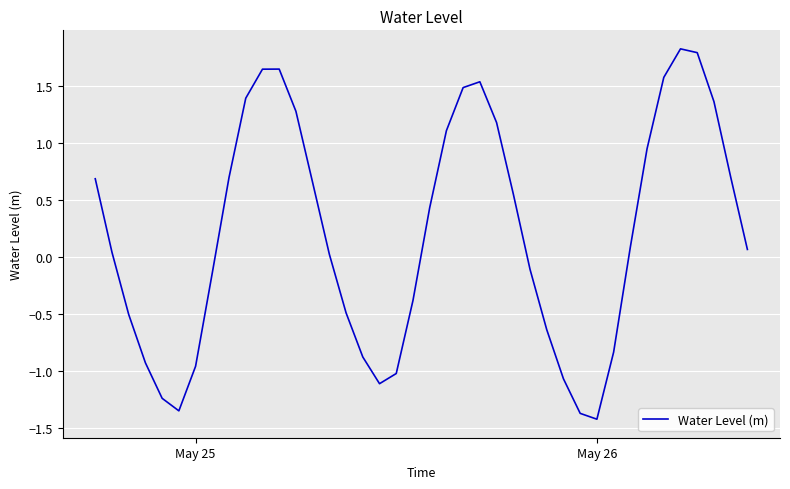

What is the greatest value displayed?

1.8